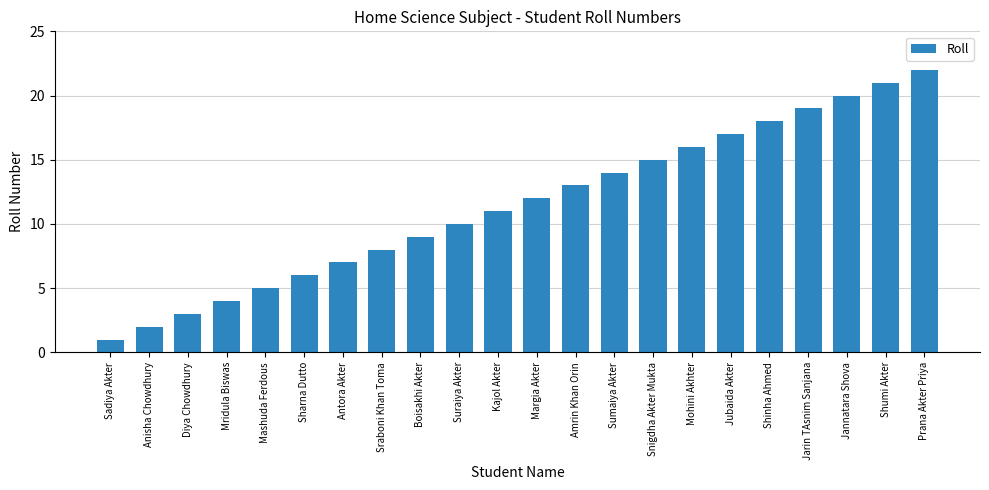

Which has a higher value, Kajol Akter or Jarin TAsnim Sanjana?

Jarin TAsnim Sanjana